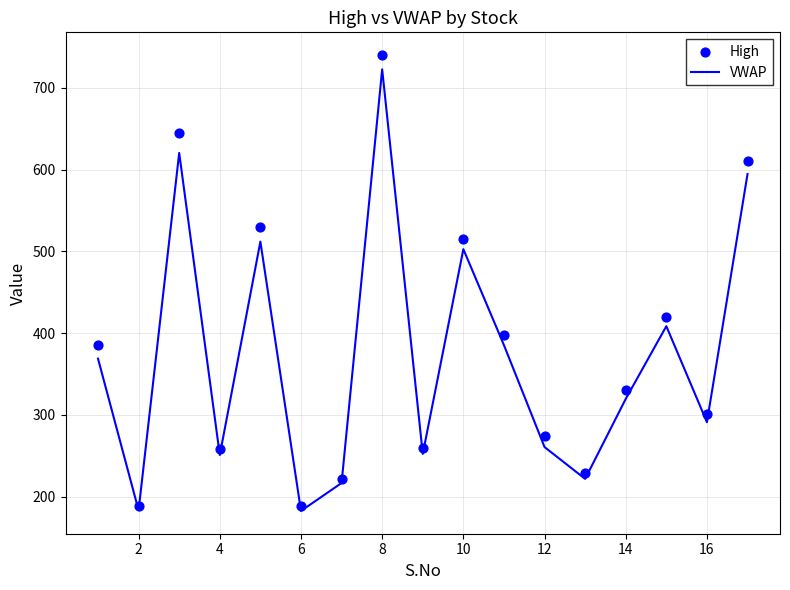

Is the value of VWAP at 10 greater than the value of High at 2?

No